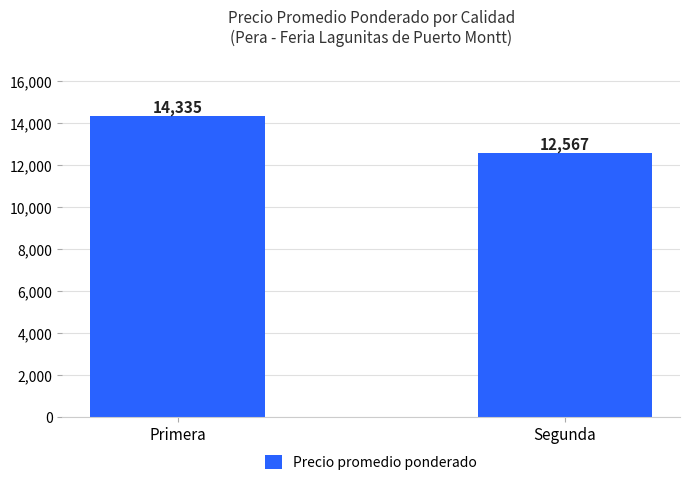

What is the change in value from Primera to Segunda?

-1768